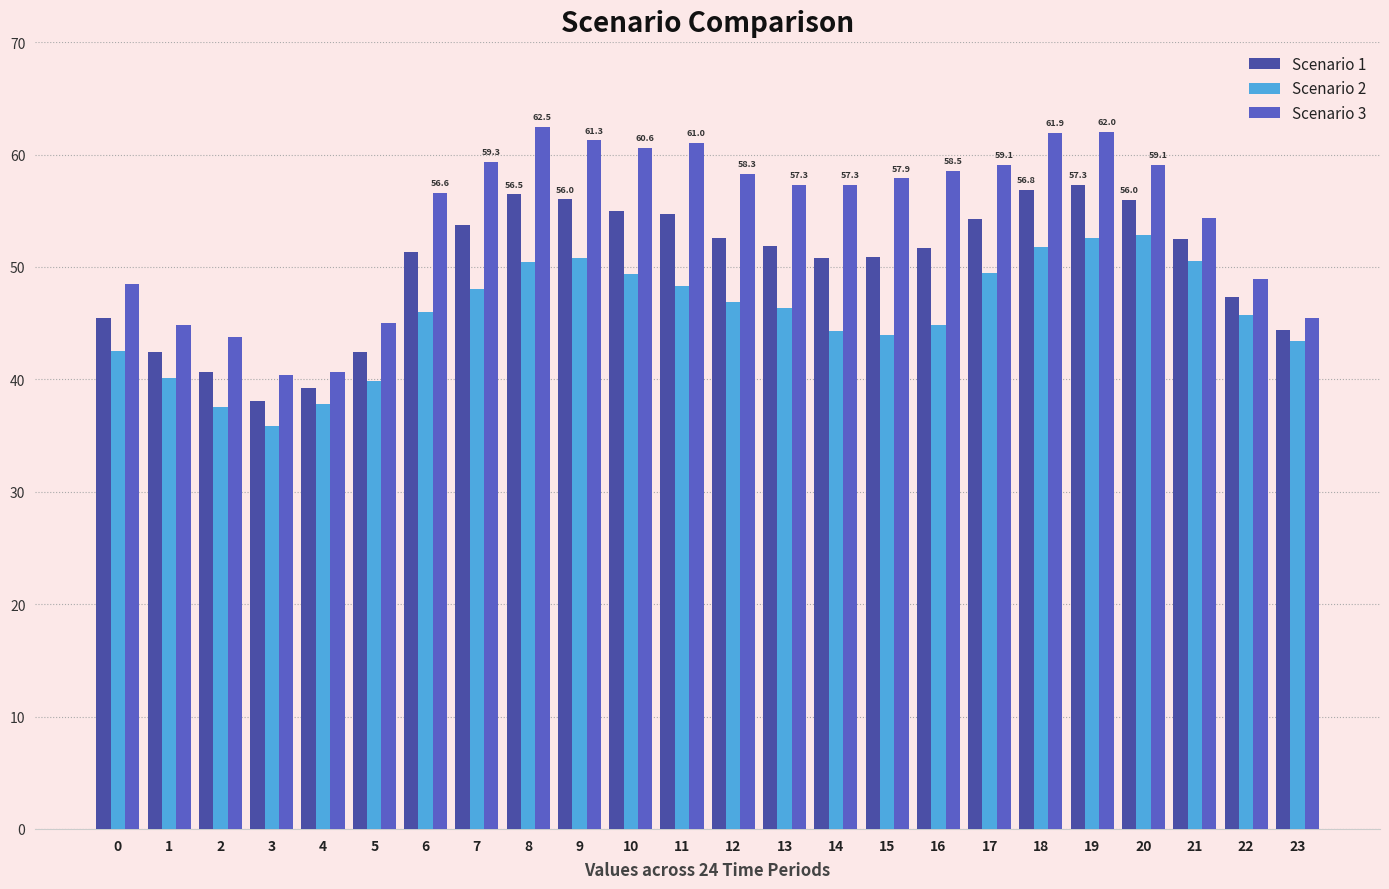

Rank the series by their maximum value, from lowest to highest.

Scenario 2, Scenario 1, Scenario 3